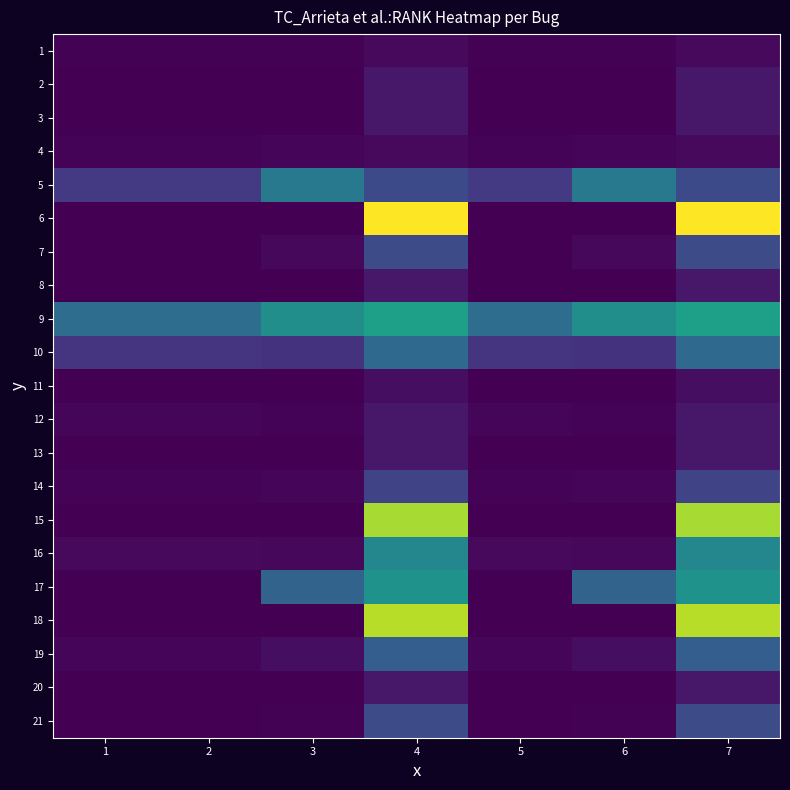

How many data points does each series have?

7